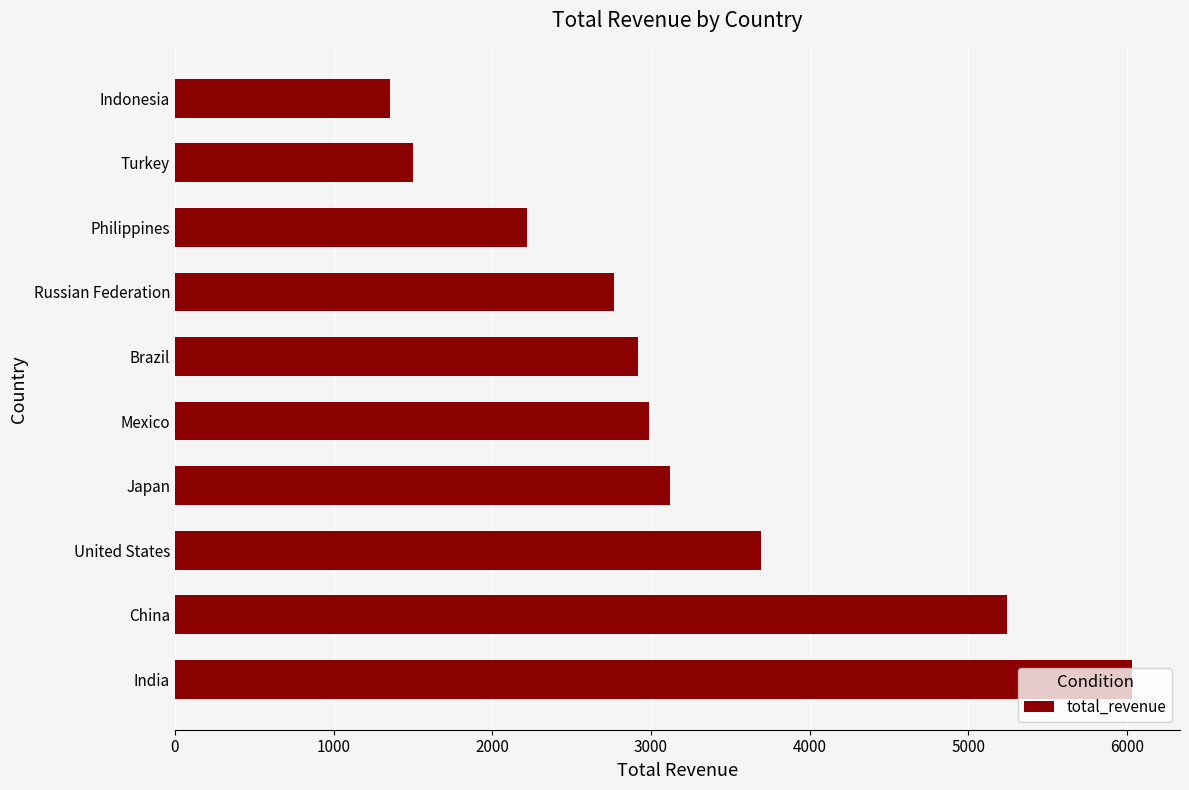

What is the average value?

3183.6